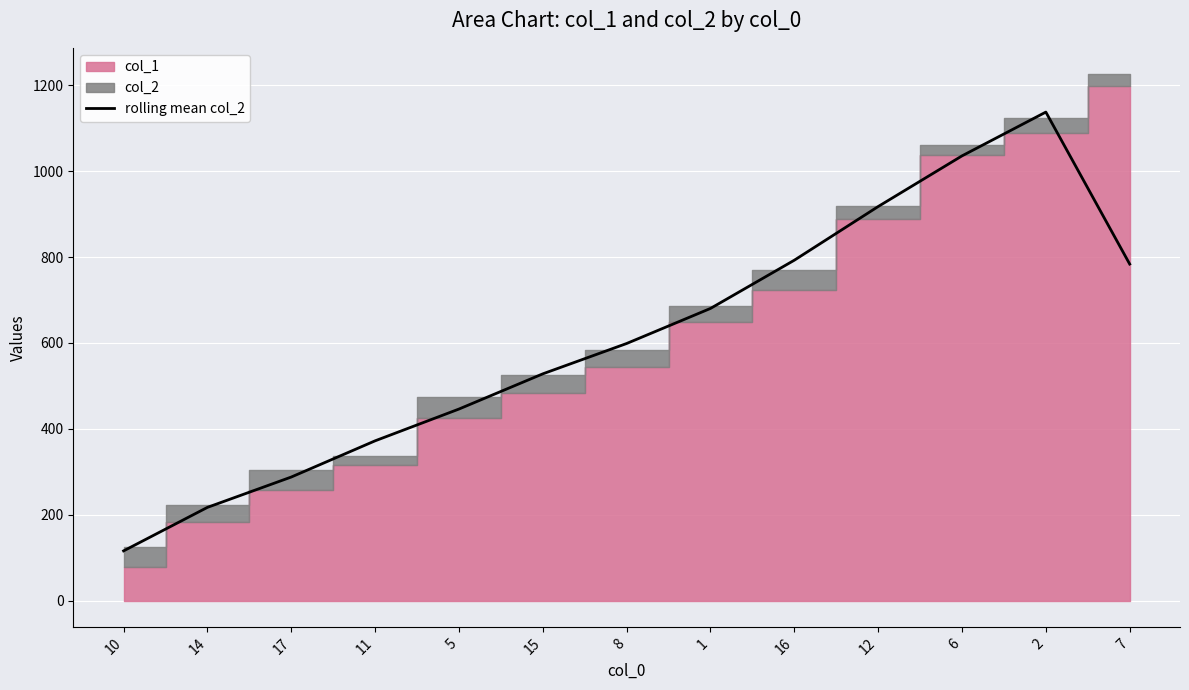

What is the value of the 4th point from the left?

372.0